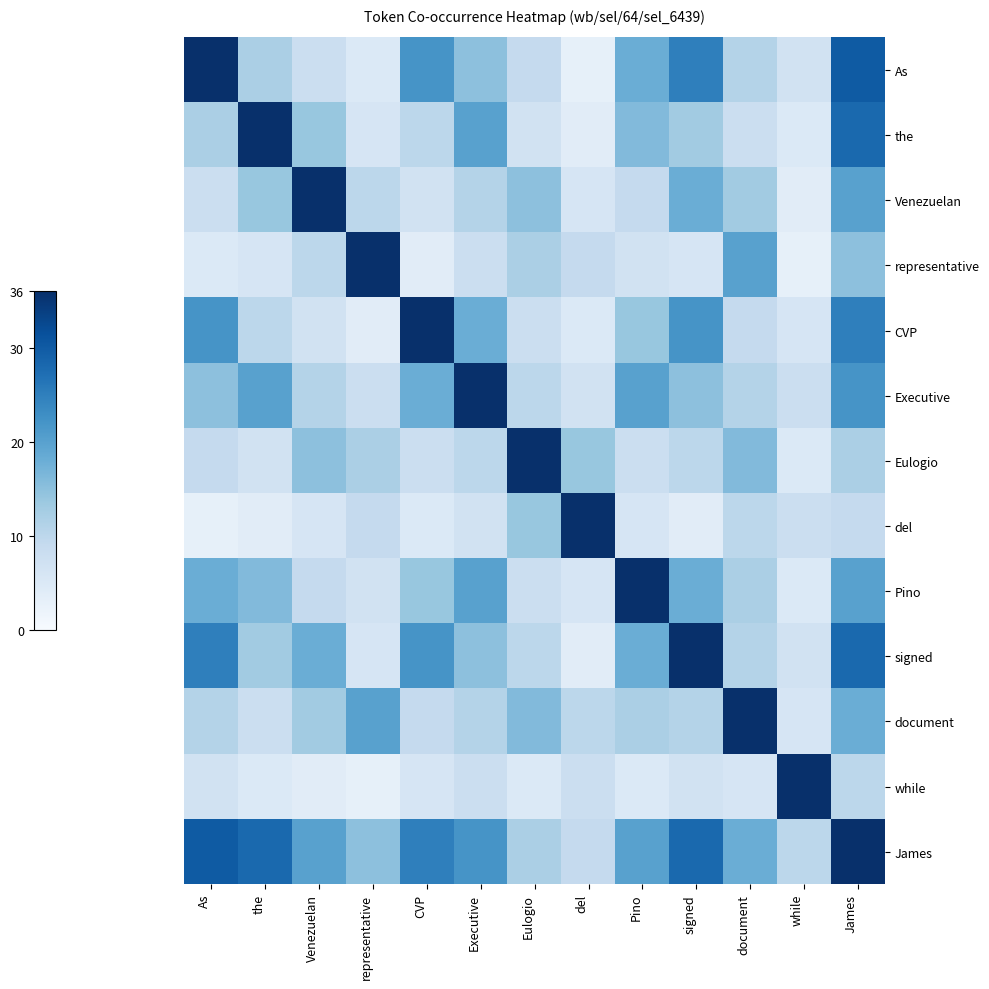

List the series in order of their peak value, lowest first.

As, the, Venezuelan, representative, CVP, Executive, Eulogio, del, Pino, signed, document, while, James